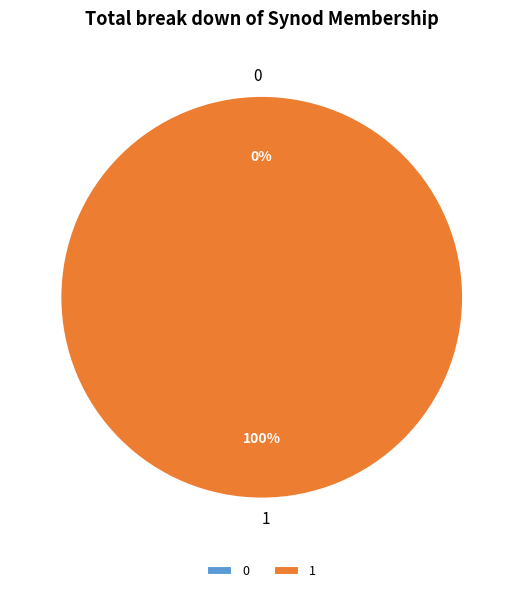

Combined, do 0 and 1 account for over 50%?

Yes